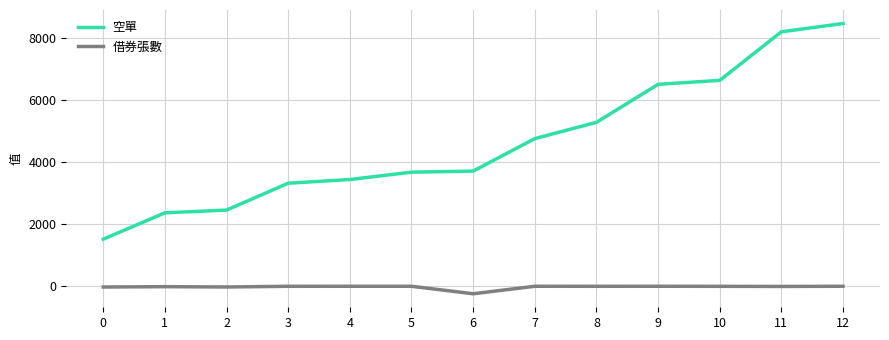

True or false: 空單 and 借券張數 intersect in this chart.

False